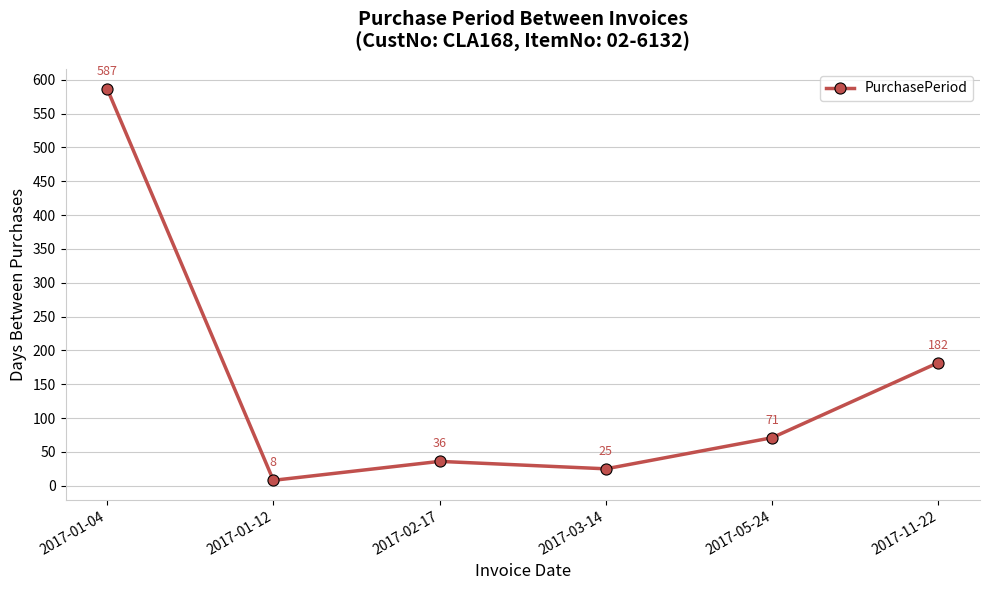

Which has a higher value, 2017-05-24 or 2017-11-22?

2017-11-22